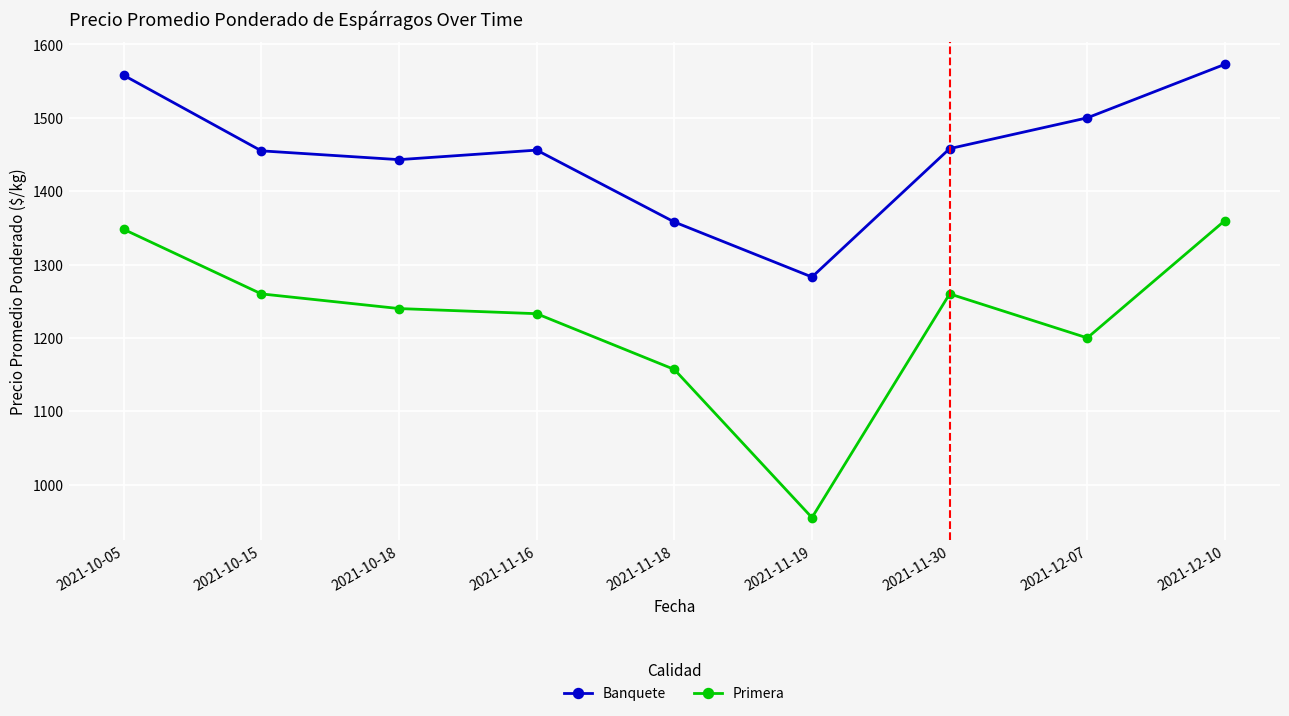

Which series has the largest total across all categories?

Banquete